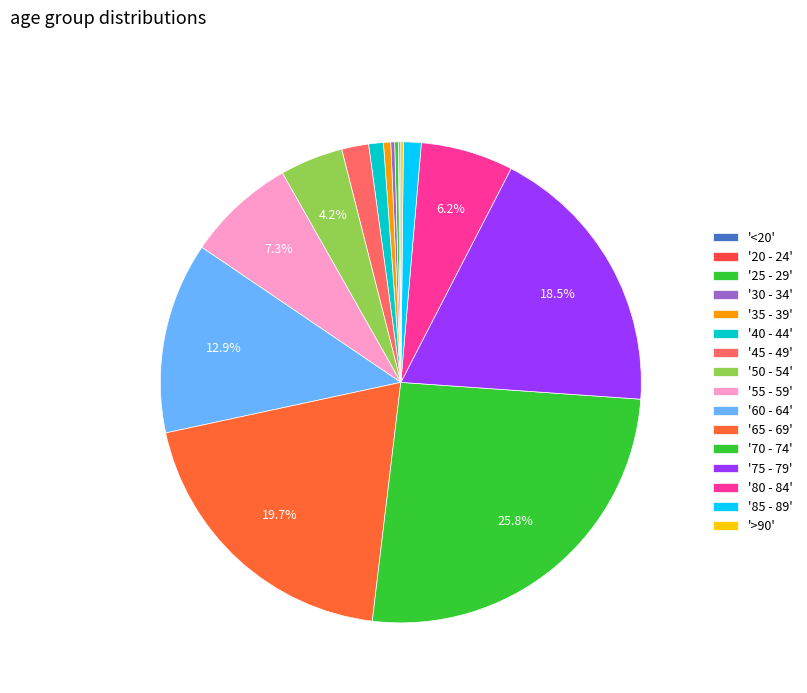

Count the number of slices in the pie.

16